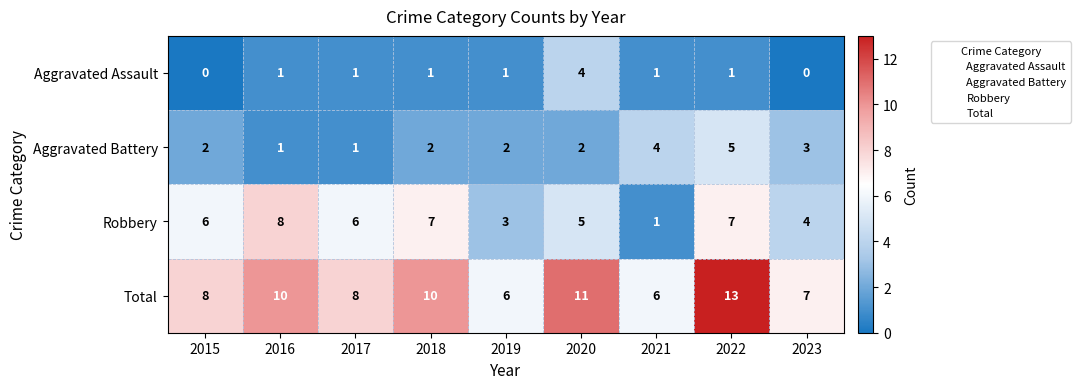

How many distinct data groups are displayed?

4